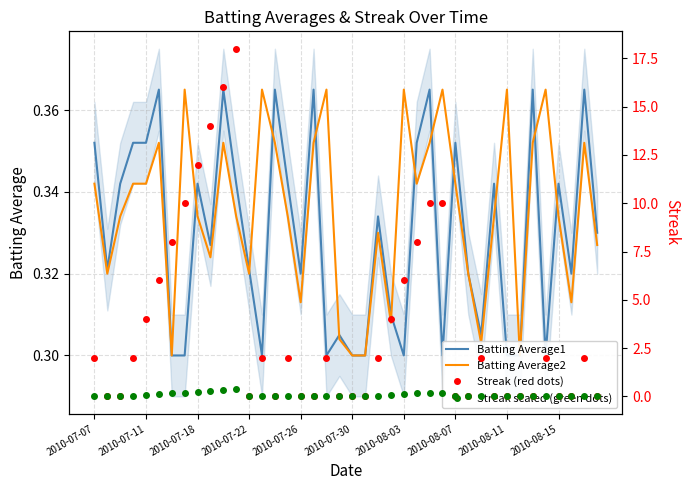

True or false: Streak scaled (green dots) and Streak (red dots) cross at least once.

False